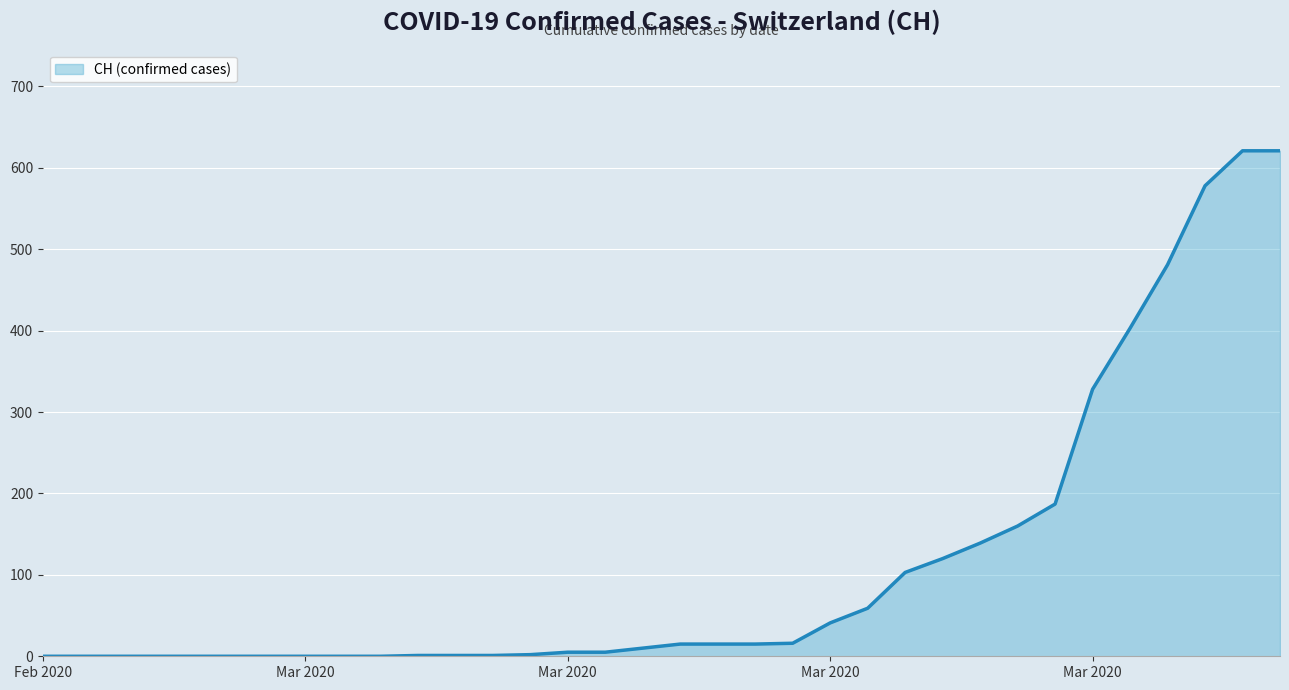

What is the difference between the maximum and minimum values?

621